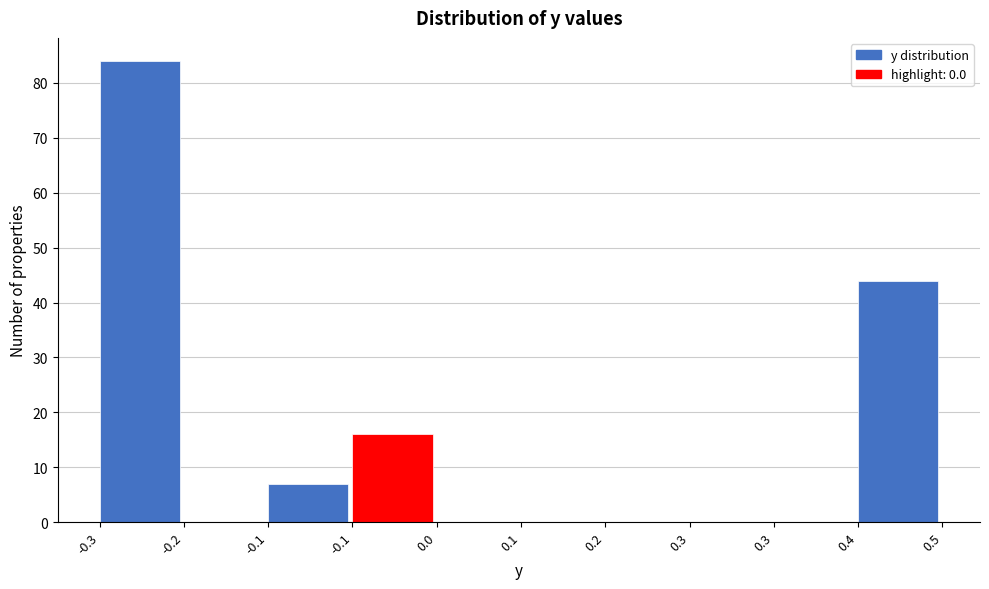

Are the bars horizontal?

No